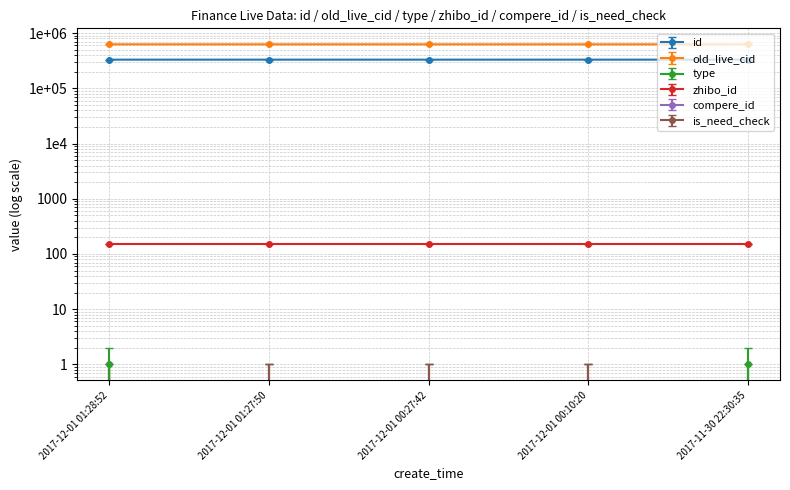

Between 2017-12-01 00:10:20 and 2017-12-01 01:28:52, which is larger?

2017-12-01 01:28:52